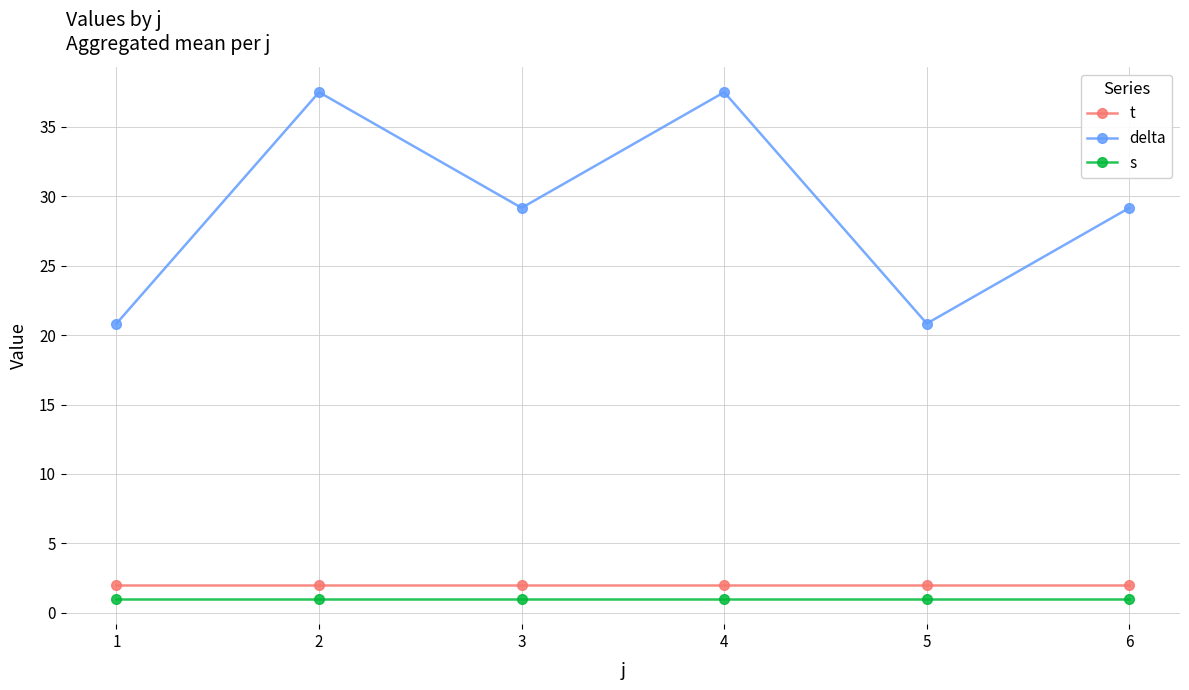

In delta, how many points are lower than both neighbors (excluding endpoints)?

2